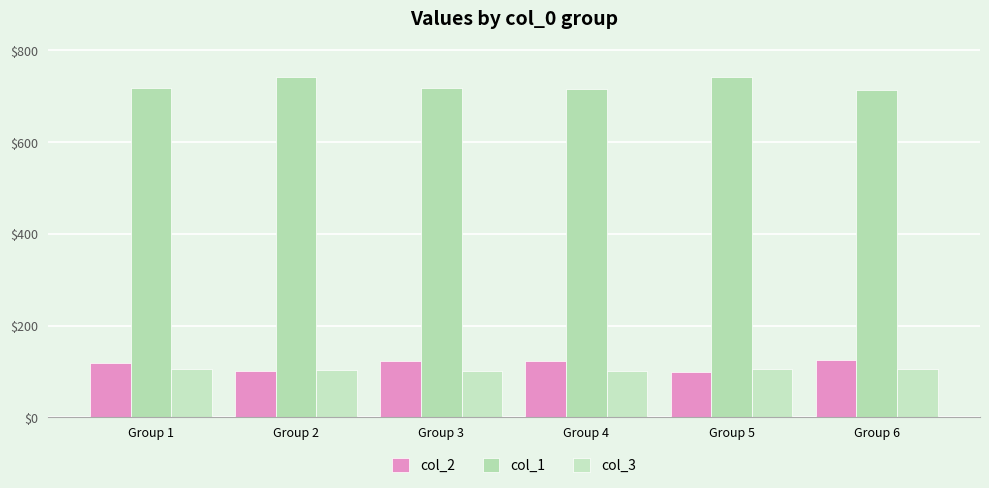

Reading left to right, extract all data points from this chart.

col_2: Group 1=118	Group 2=102	Group 3=123	Group 4=122	Group 5=99	Group 6=124
col_1: Group 1=718	Group 2=742	Group 3=719	Group 4=716	Group 5=743	Group 6=713
col_3: Group 1=106	Group 2=104	Group 3=102	Group 4=102	Group 5=105	Group 6=106